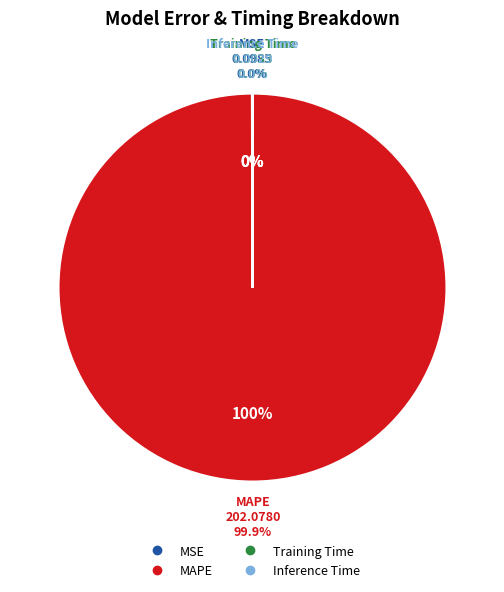

Is the sum of Inference Time and Training Time greater than half?

No